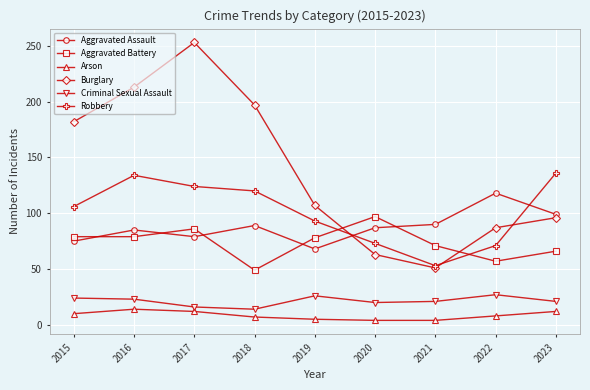

How many lines are shown in the chart?

6